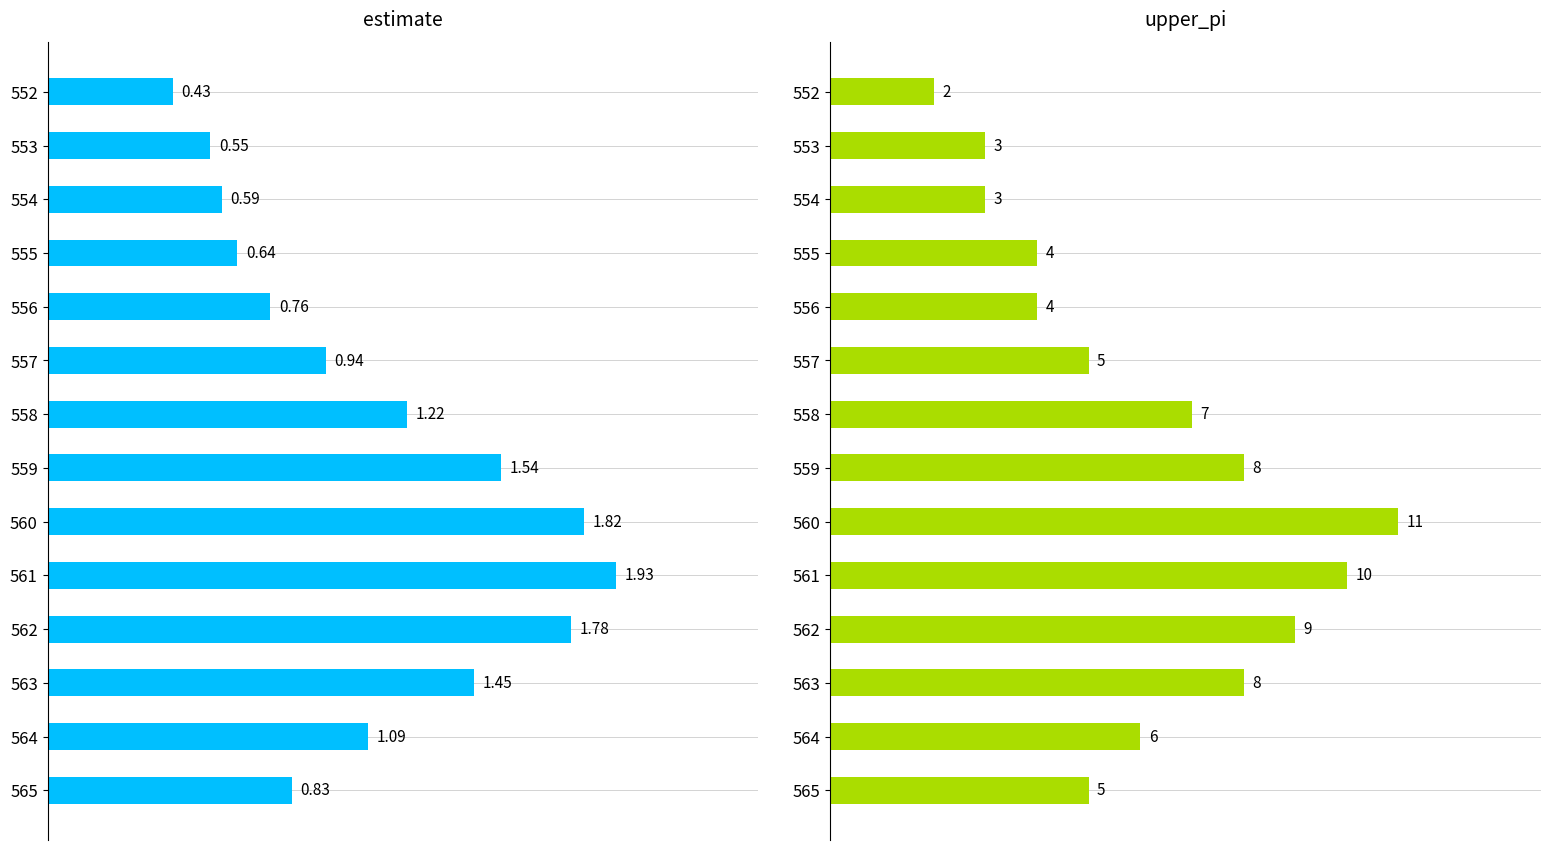

What position from the right is 8?

6